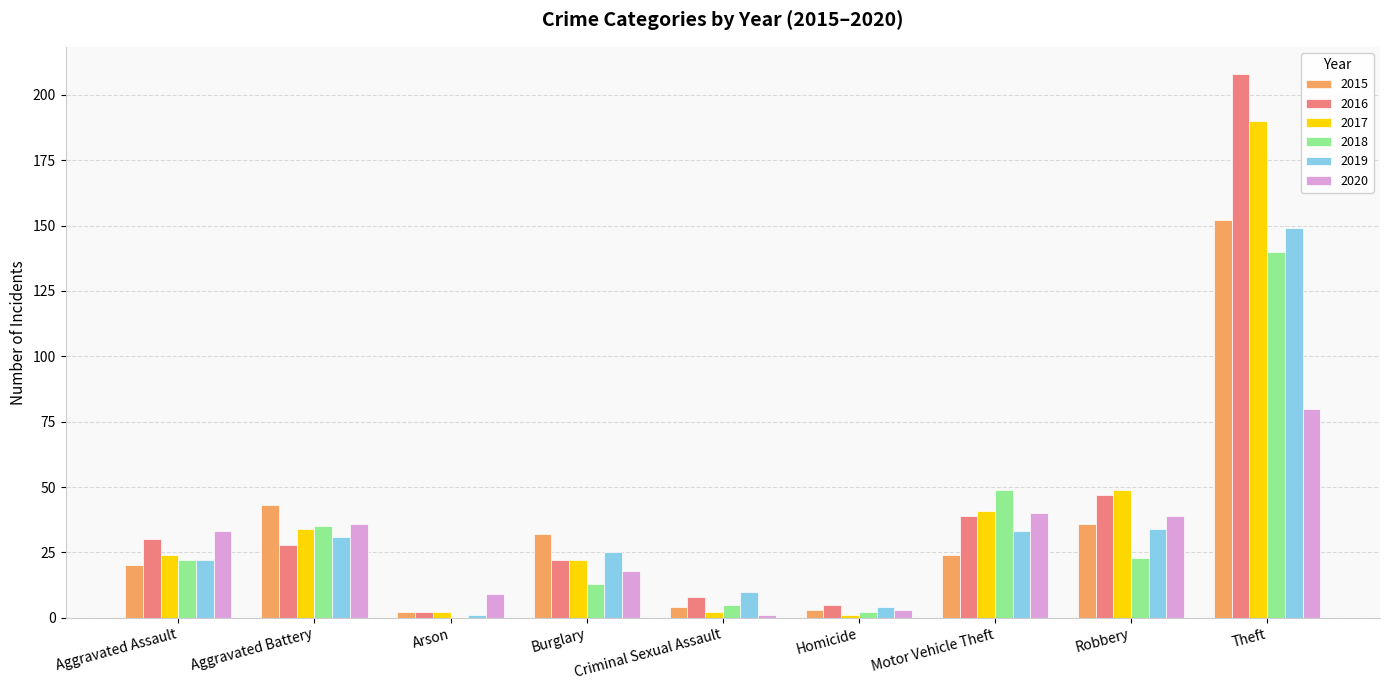

What is the spread (max minus min) of values at Theft?

128